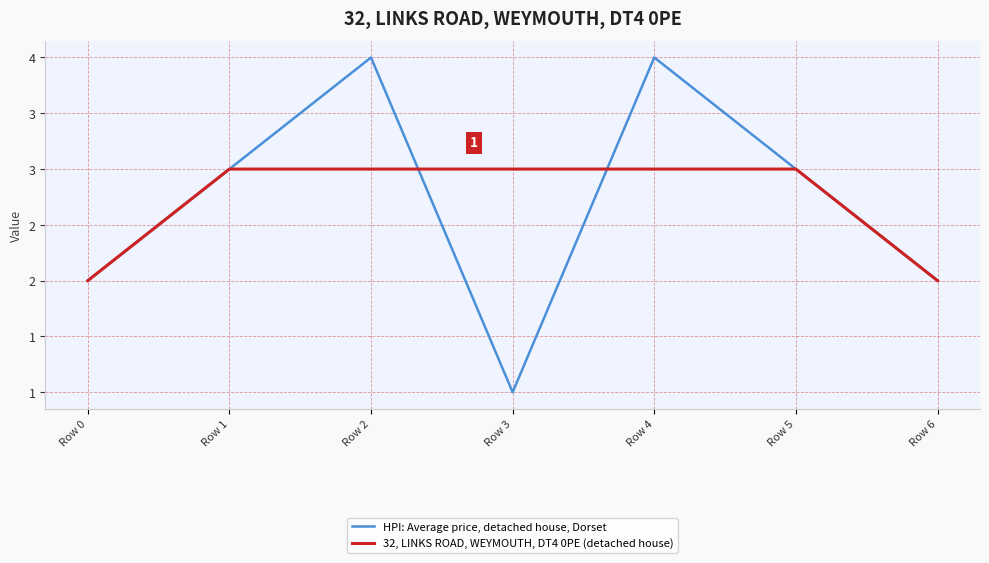

What is the average value of the 32, LINKS ROAD, WEYMOUTH, DT4 0PE (detached house) series?

3